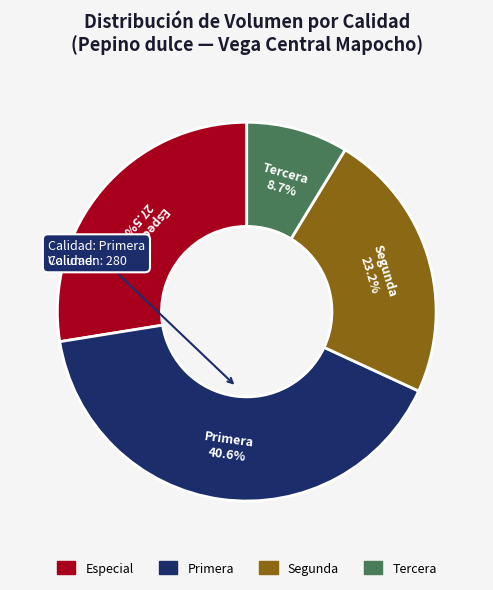

Combined, what portion of the pie is Segunda and Tercera?

31.9%